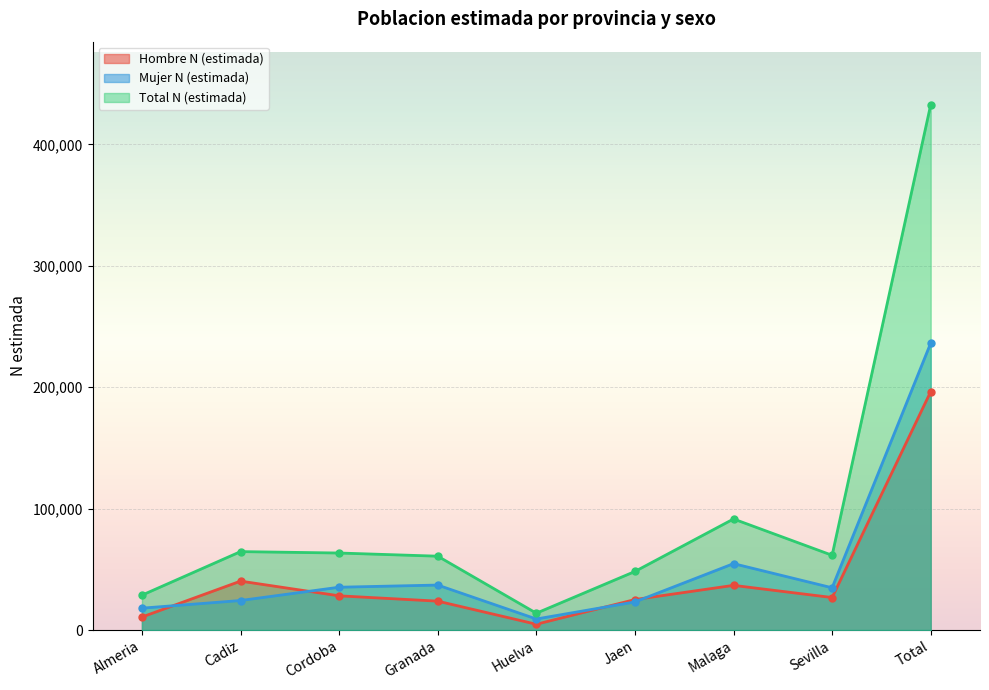

What is the sum of all Hombre N (estimada) values?

392801